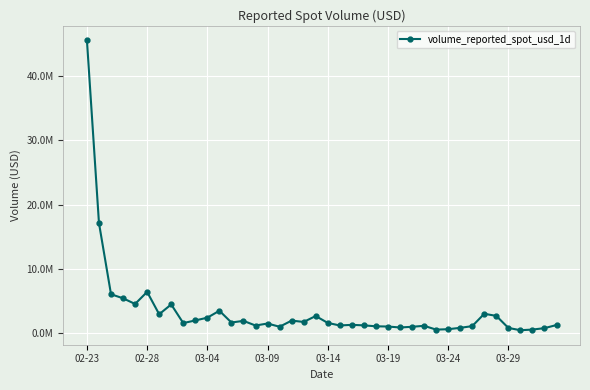

What is the value of the 2nd point from the left?

17129281.7